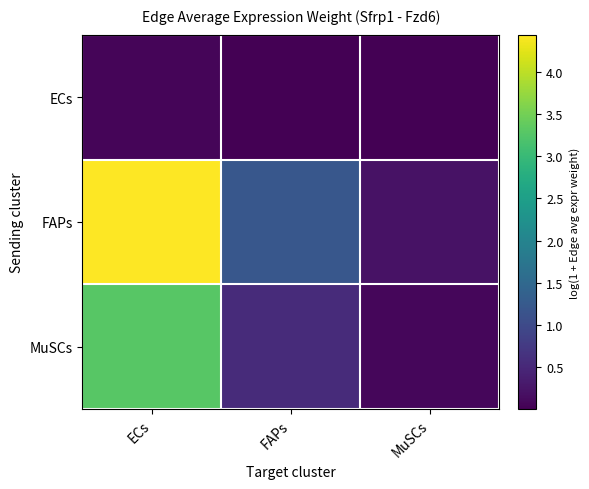

Reading right to left, transcribe all the data shown in this chart.

ECs: MuSCs=0.0	FAPs=0.0	ECs=0.1
FAPs: MuSCs=0.2	FAPs=1.2	ECs=4.4
MuSCs: MuSCs=0.1	FAPs=0.5	ECs=3.3